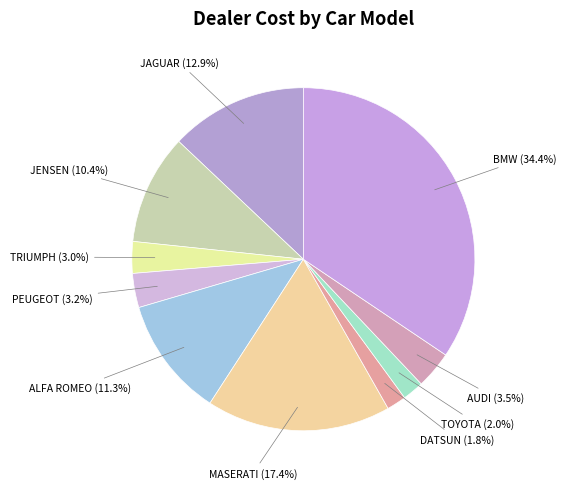

Is there a majority slice in this chart?

No